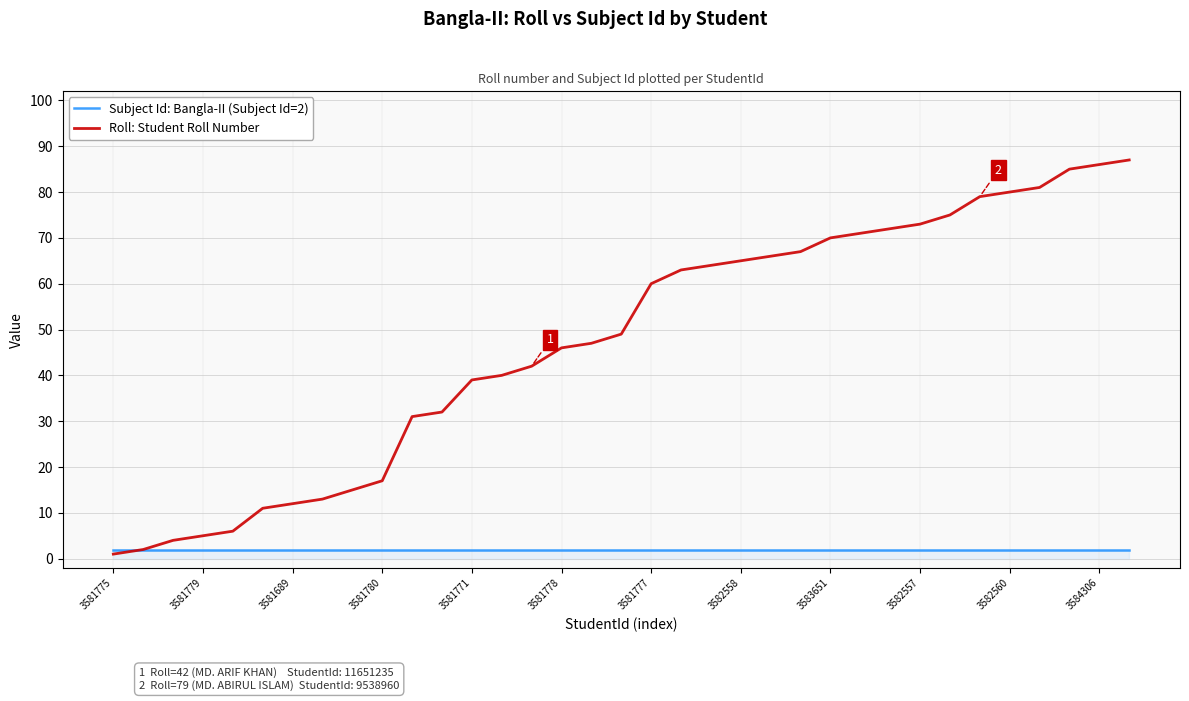

Which series has the widest spread of values?

Roll: Student Roll Number